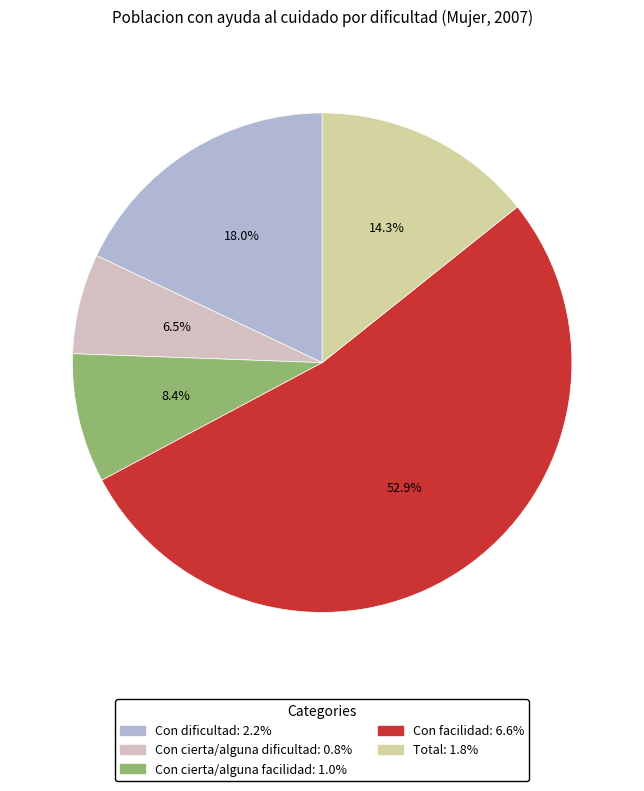

Count the number of slices in the pie.

5